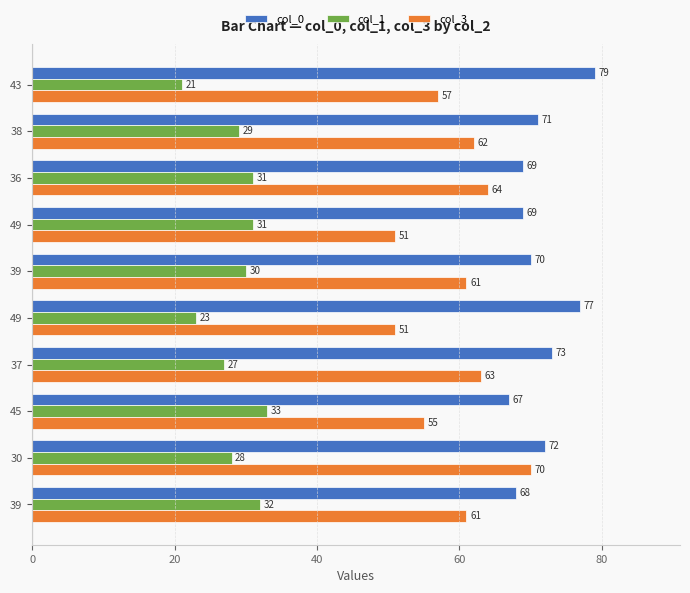

List the series in order of their overall mean, highest first.

col_0, col_3, col_1